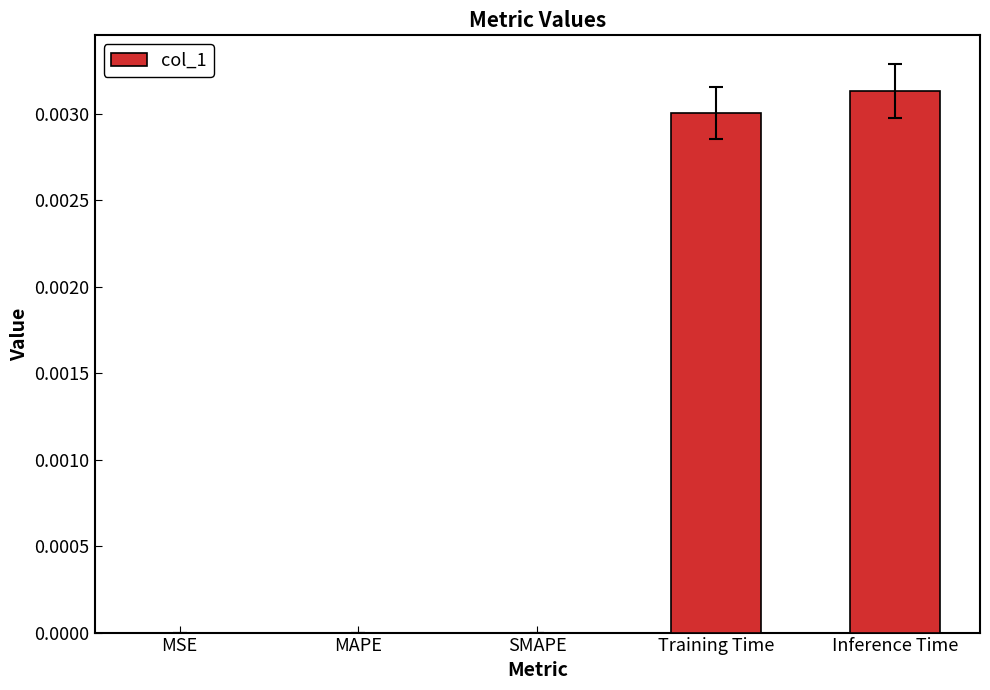

At which category does the chart reach its peak across all series?

Inference Time